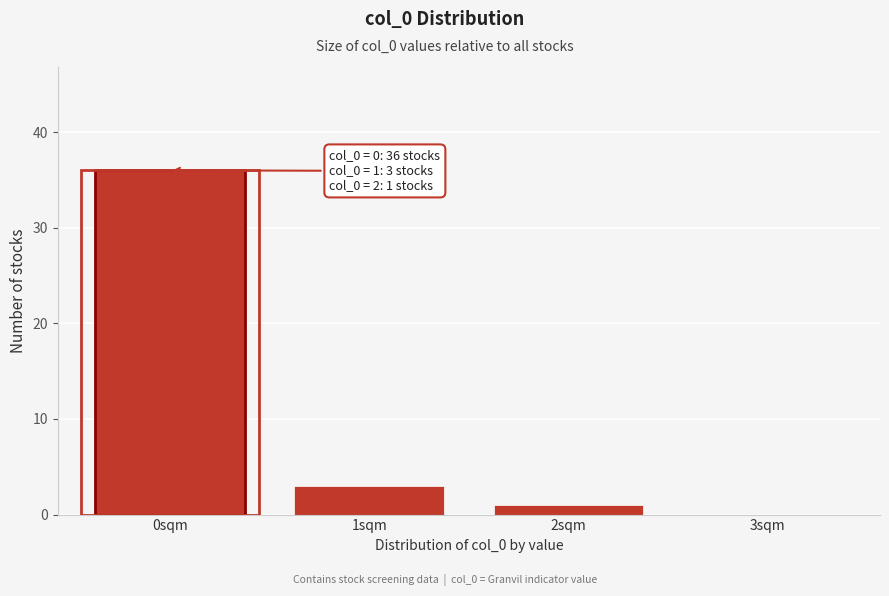

Reading right to left, what are all the values shown in this chart?

3sqm=0	2sqm=1	1sqm=3	0sqm=36